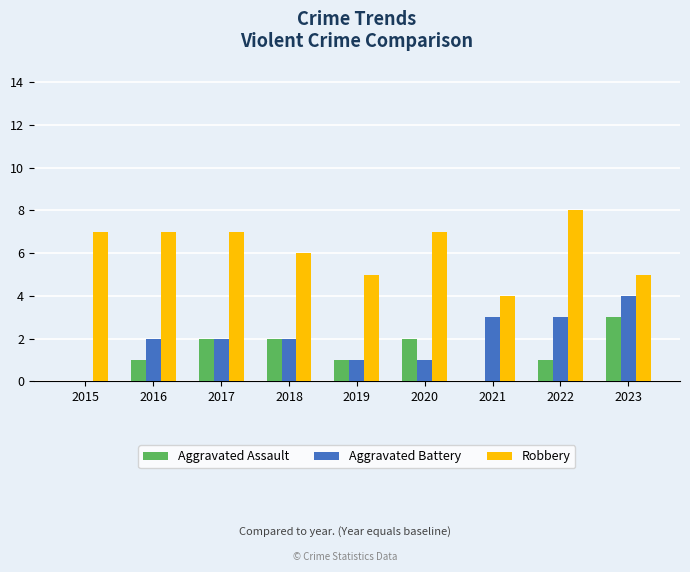

Between 2019 and 2020, which series saw the biggest shift?

Robbery